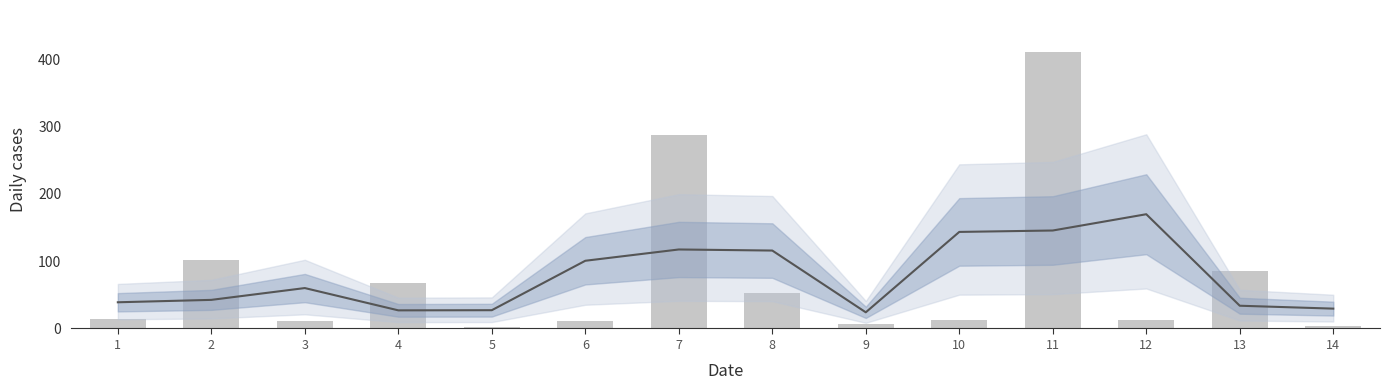

Approximately how many times larger is the value at 11 compared to 6?

36.1